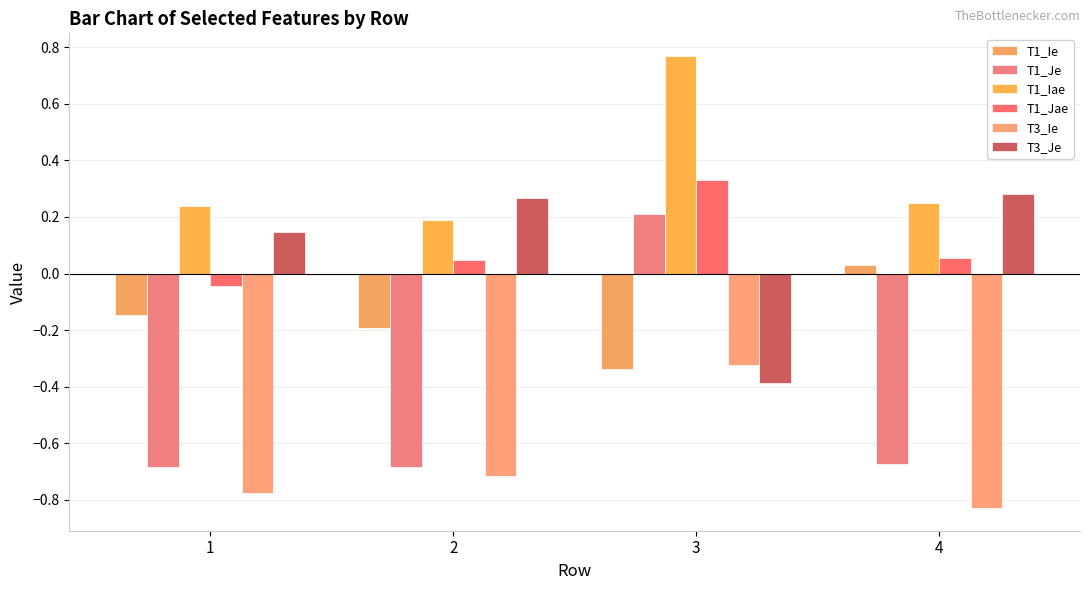

Which category has the highest value in the T3_Je series?

4